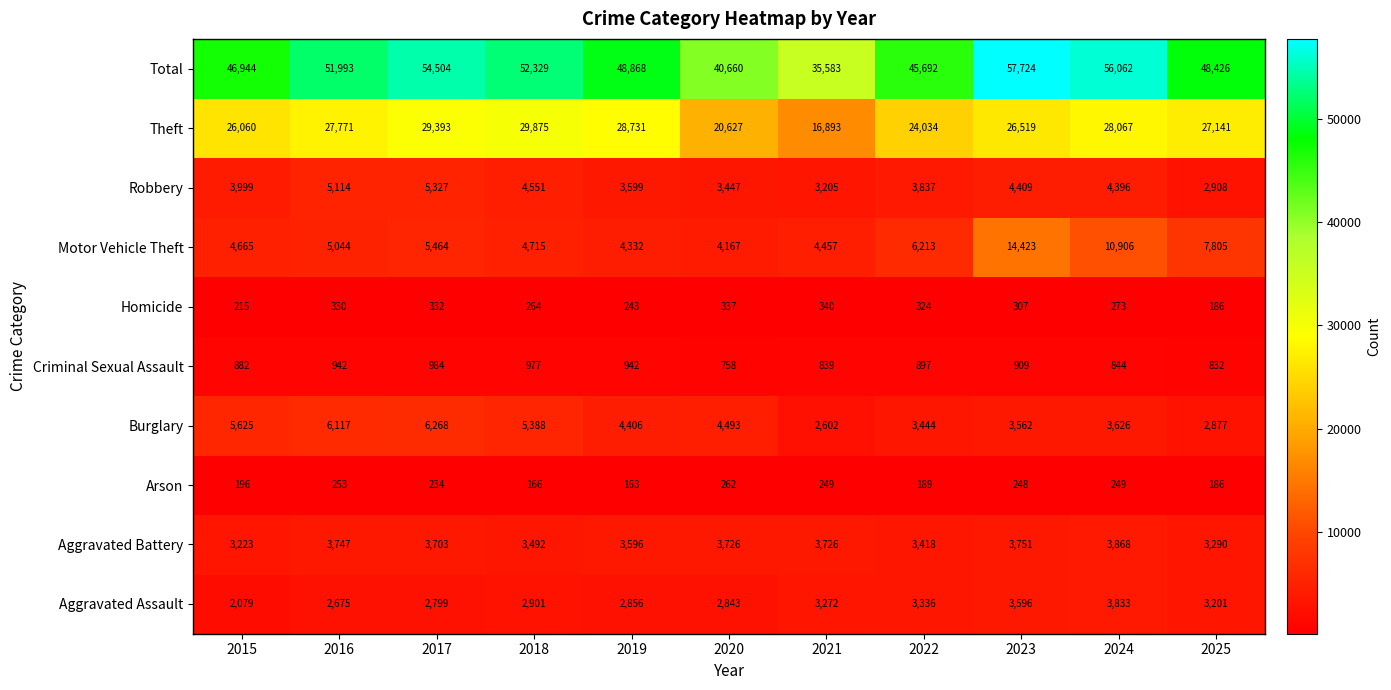

At which category does the chart reach its minimum across all series?

2019